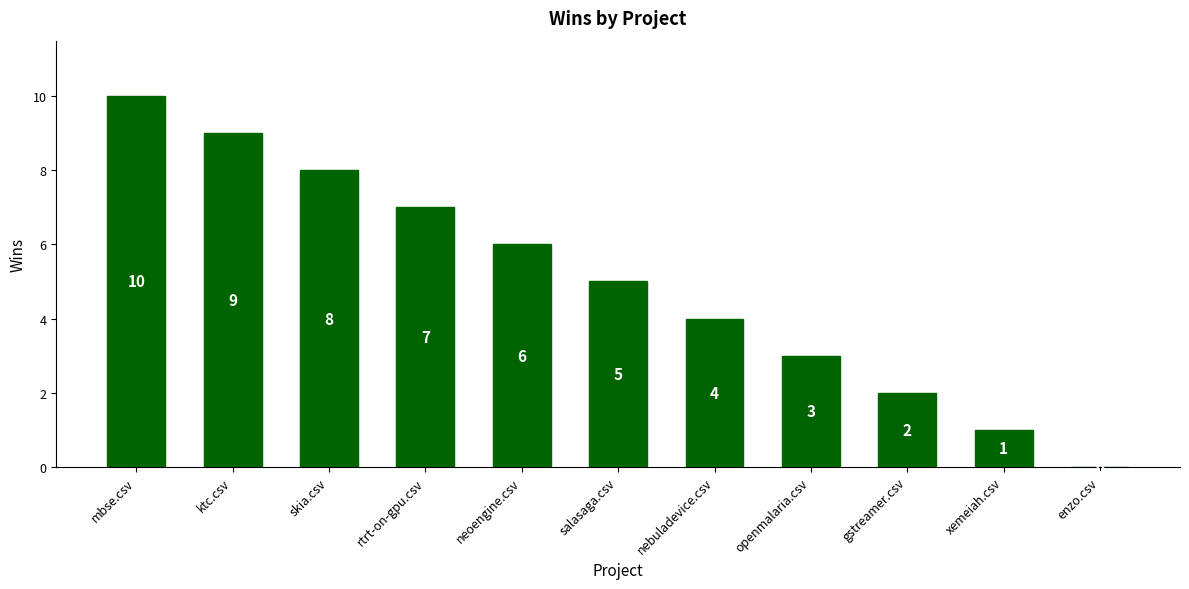

How many series are shown in this chart?

1